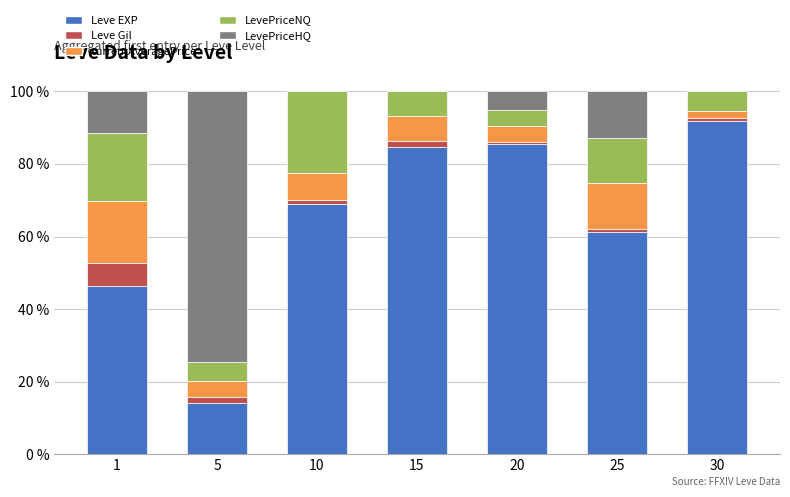

What is the maximum value for Leve EXP?

91.8